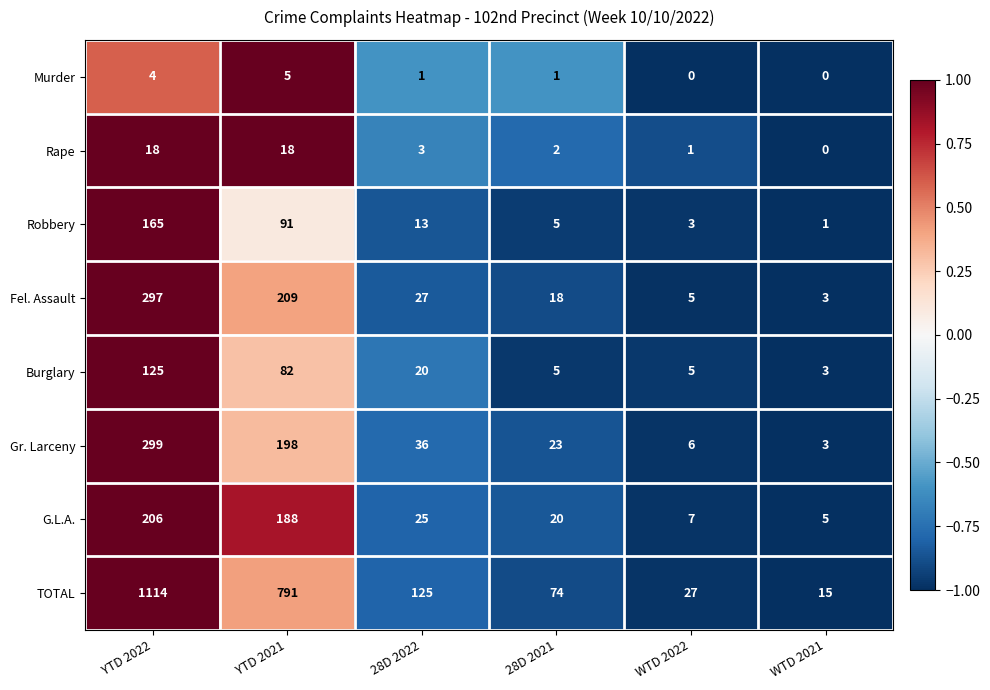

Rank the series at YTD 2022 from lowest to highest value.

Murder, Rape, Burglary, Robbery, G.L.A., Fel. Assault, Gr. Larceny, TOTAL